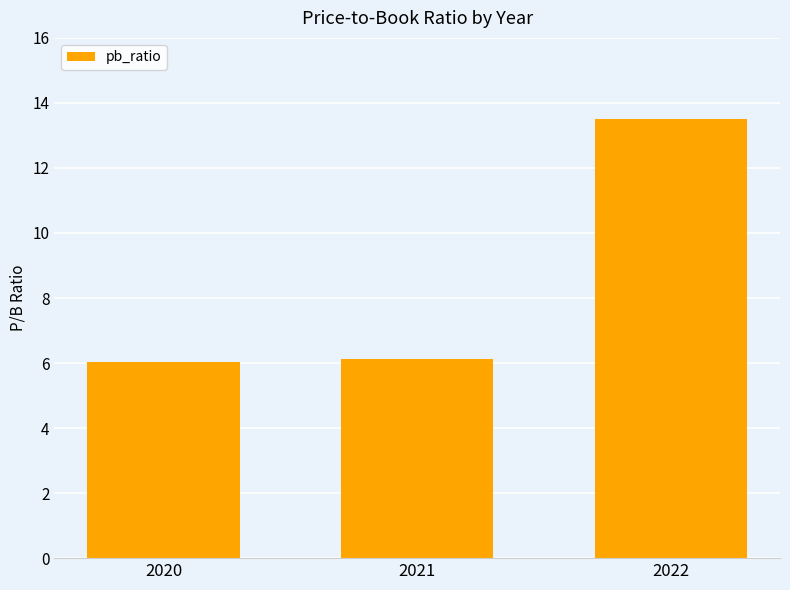

What is the sum of the values at 2021 and 2020?

12.2